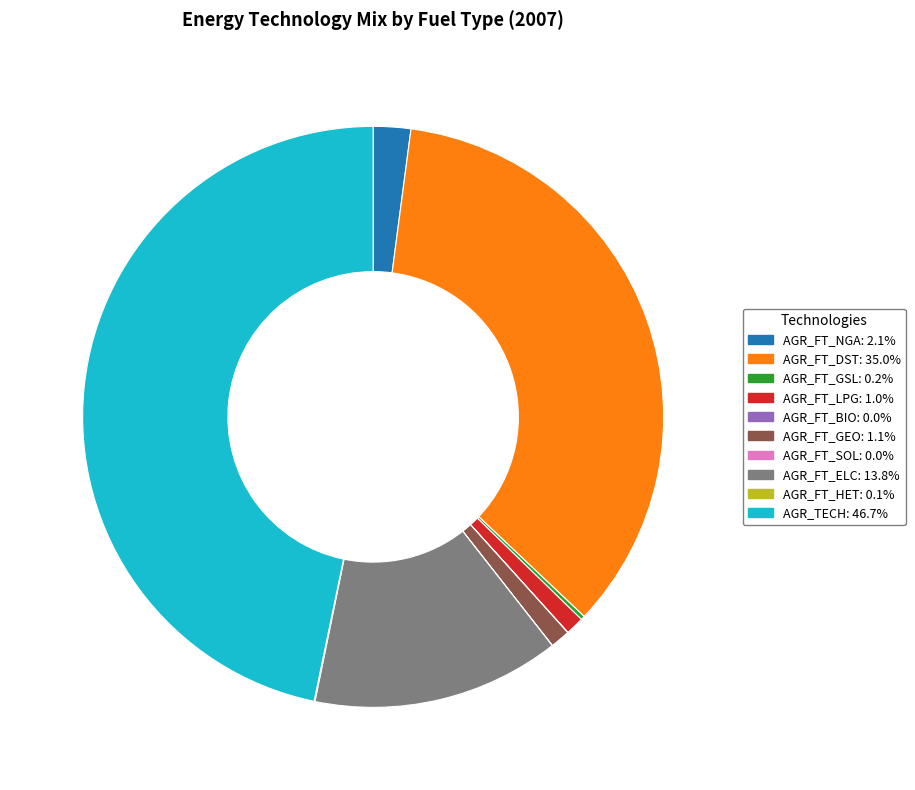

Is there a majority slice in this chart?

No